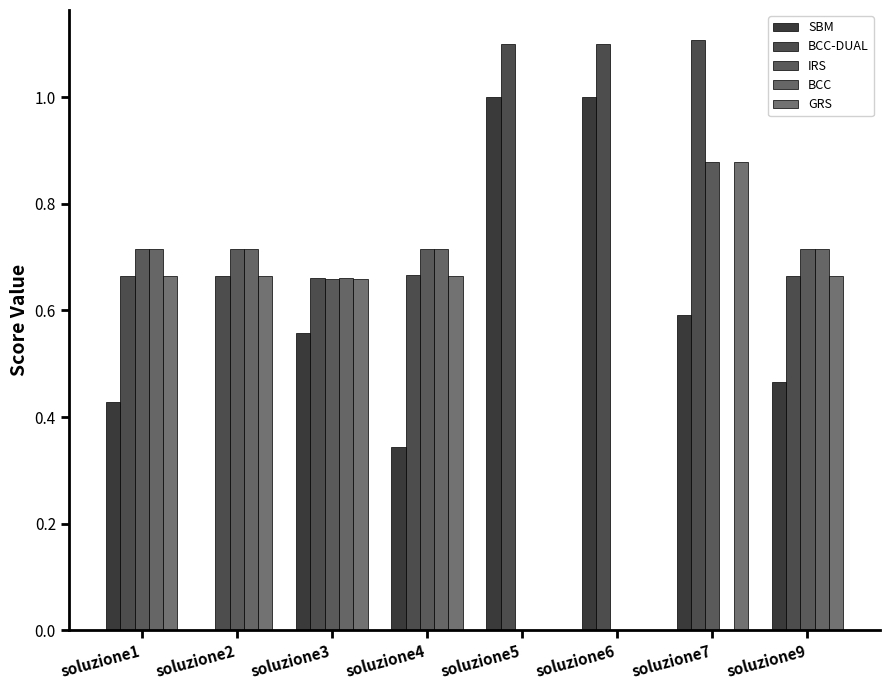

True or false: BCC-DUAL has a value of 0.7 at soluzione2.

True